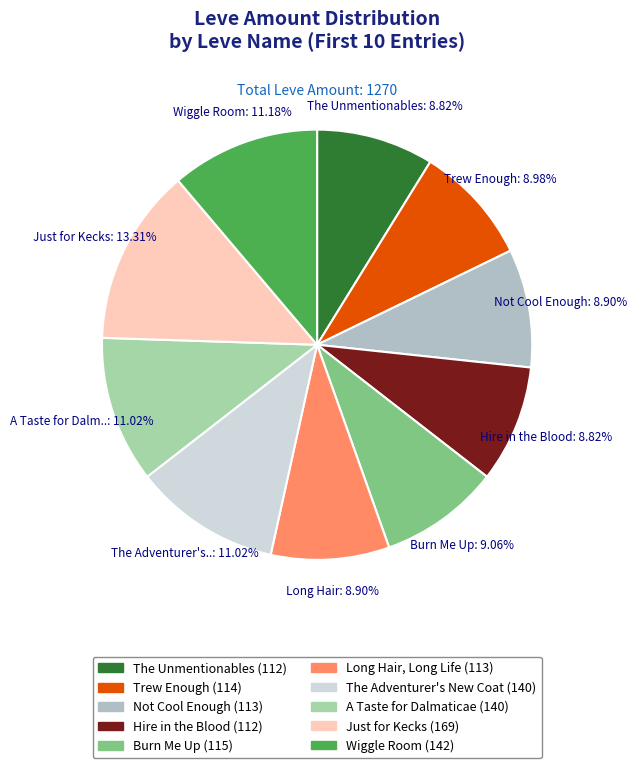

True or false: Trew Enough accounts for 9% of the total.

True